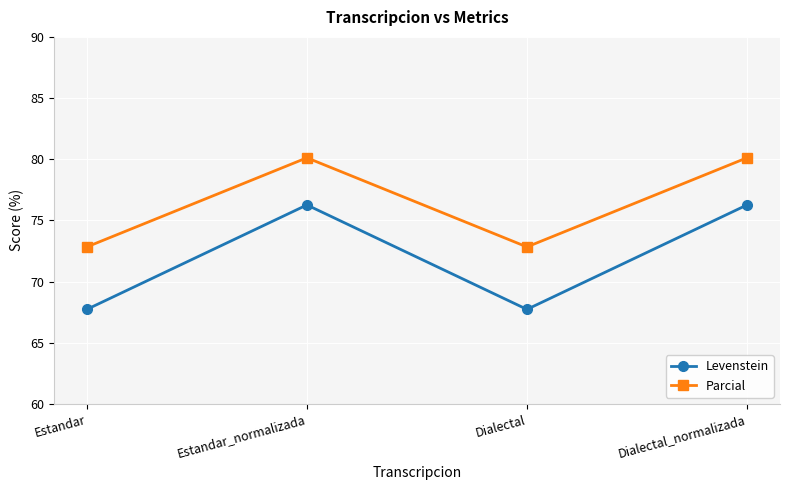

What is the sum of the Parcial values at Dialectal and Dialectal_normalizada?

152.9